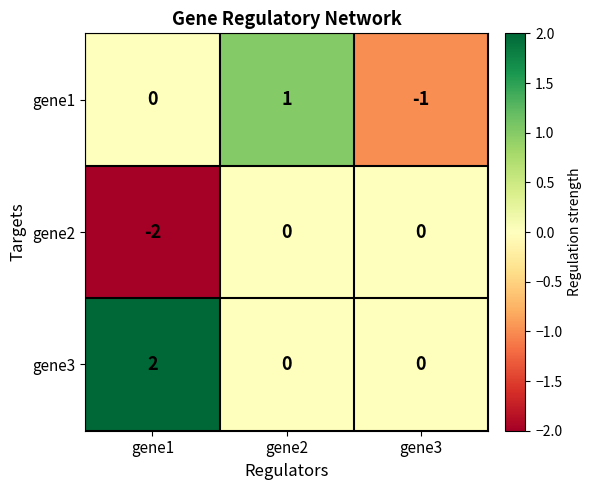

At which category does the chart reach its peak across all series?

gene1